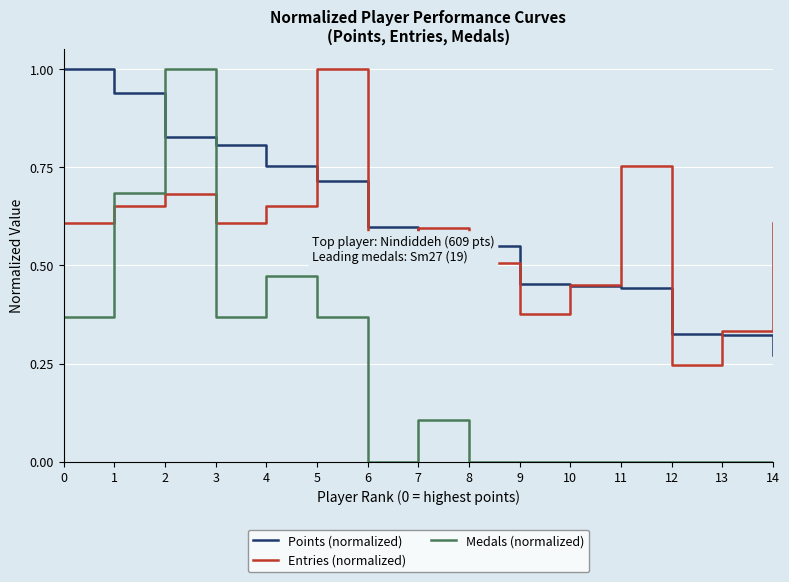

Between 6 and 9, which series saw the biggest shift?

Points (normalized)